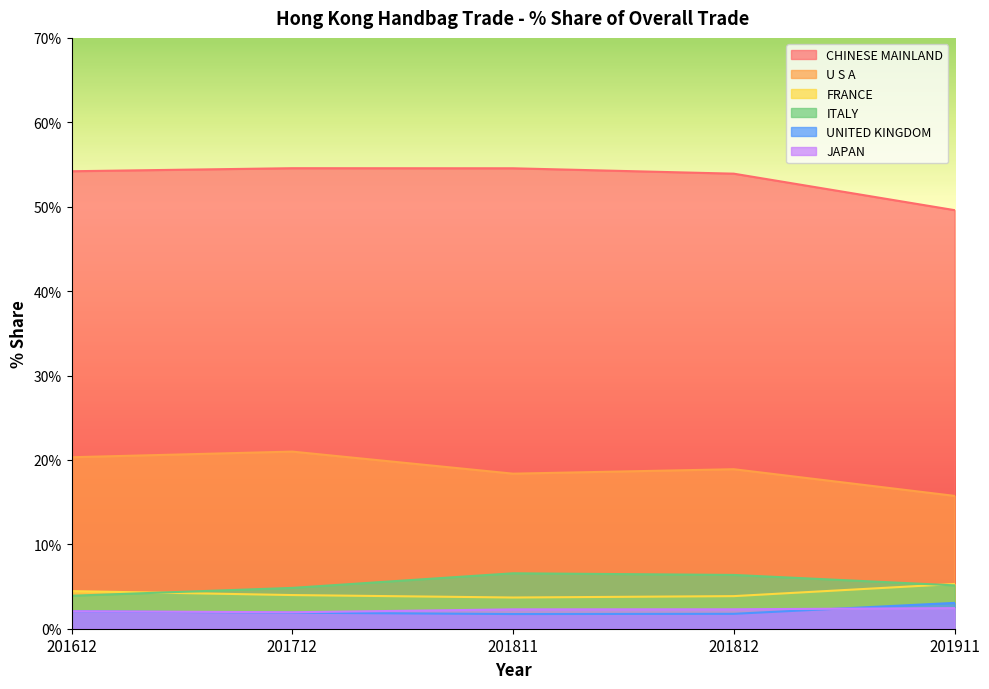

At which label does CHINESE MAINLAND reach its minimum?

201911